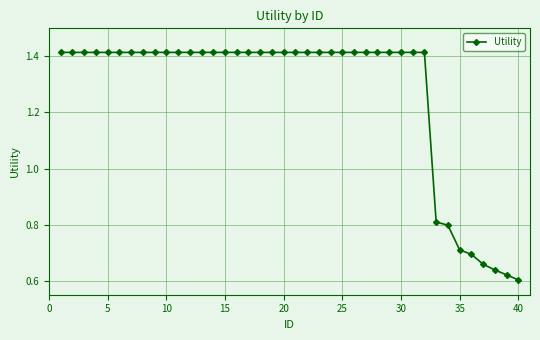

How many values are between 1 and 2?

32